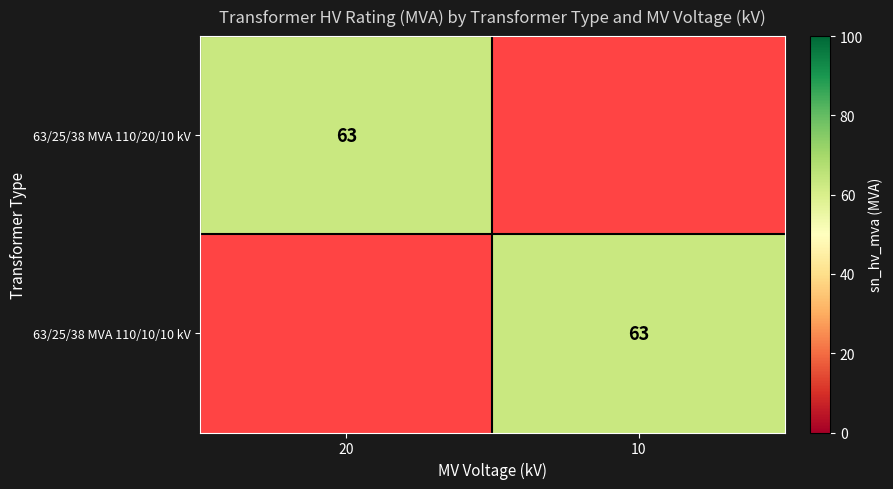

The 63/25/38 MVA 110/10/10 kV series shows 29 at 10. True or false?

False